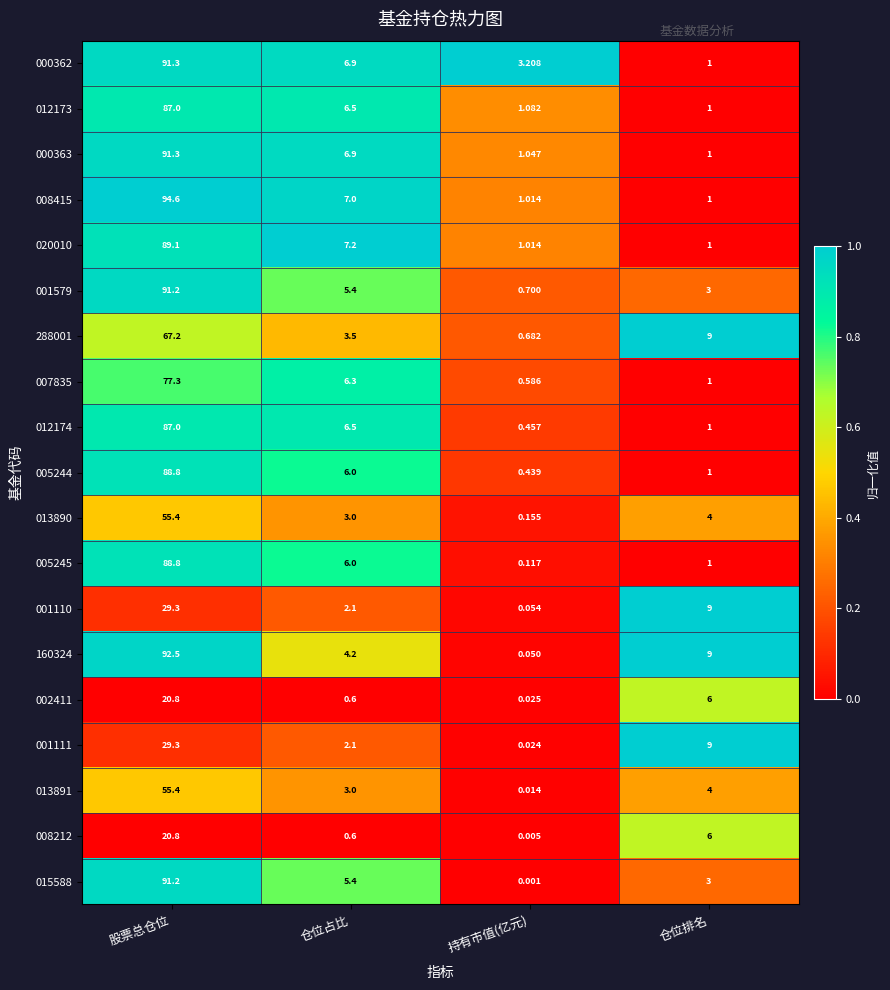

At which label does 160324 first exceed 9?

股票总仓位